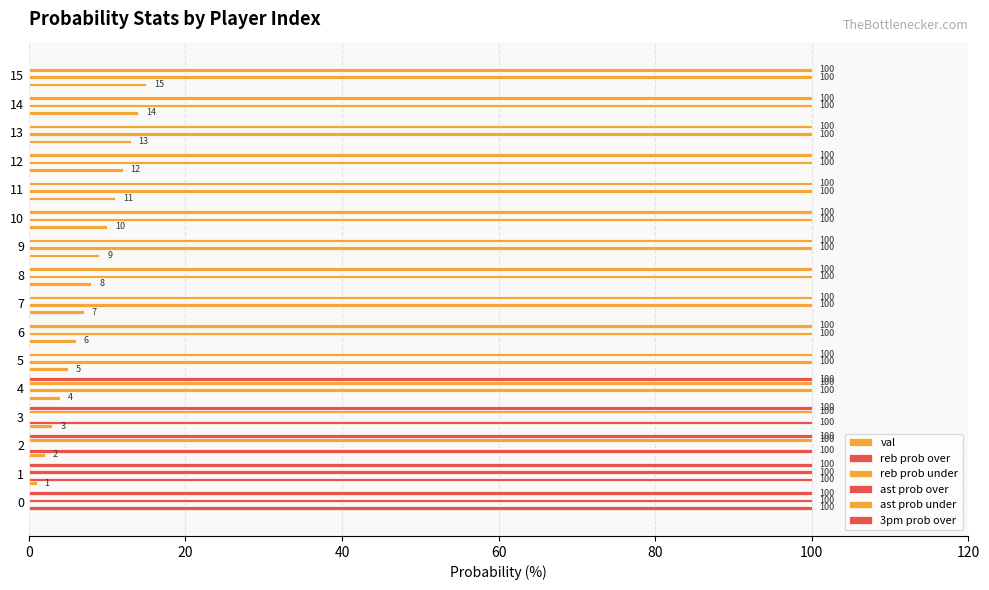

The value of reb prob under at 9 is 25. True or false?

False